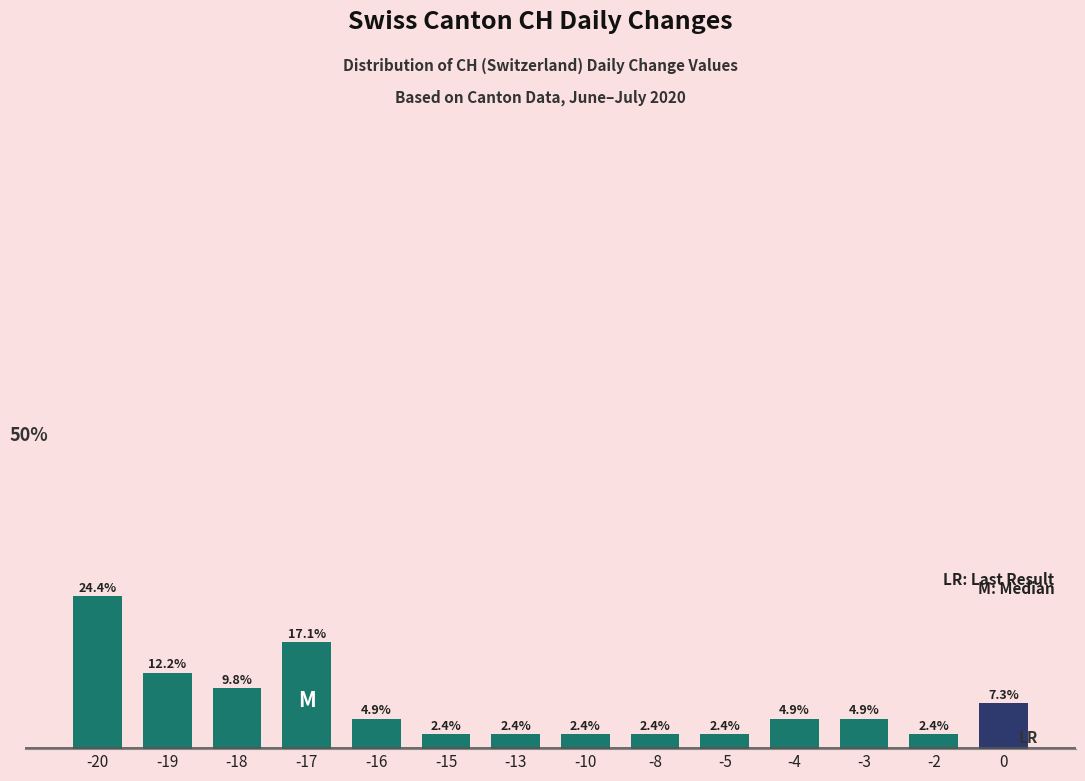

Which label corresponds to the largest value in the chart?

-20